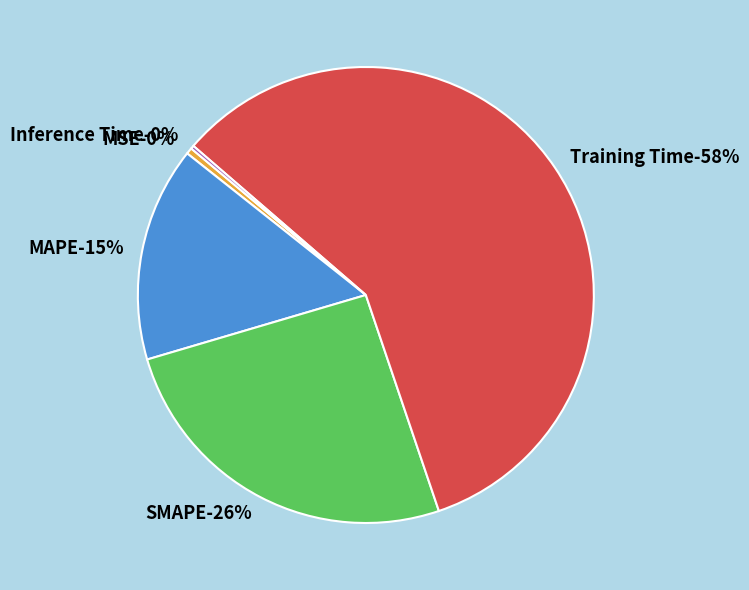

To the nearest percent, what is the difference between the MSE and Training Time slice percentages?

58%